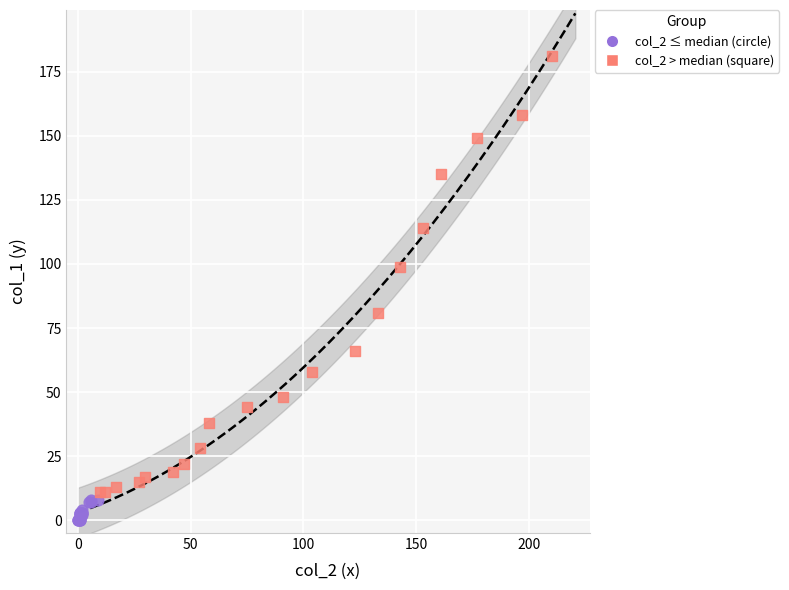

Which series has the largest Y range (max minus min)?

col_2 > median (square)